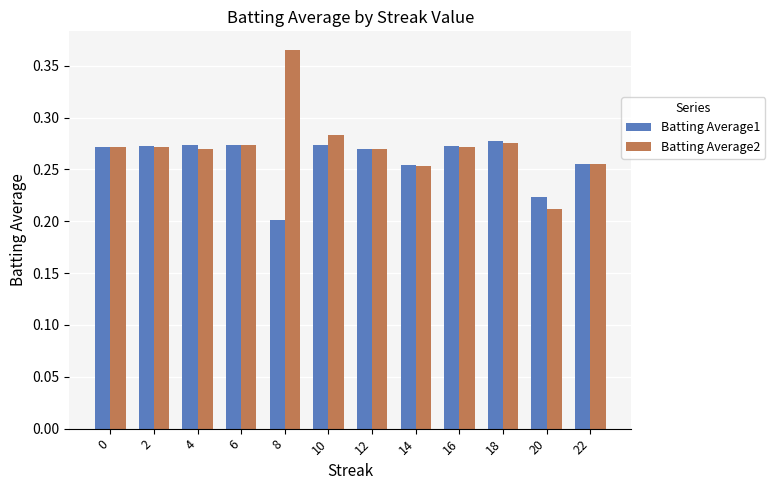

How many bars are there in each group?

2